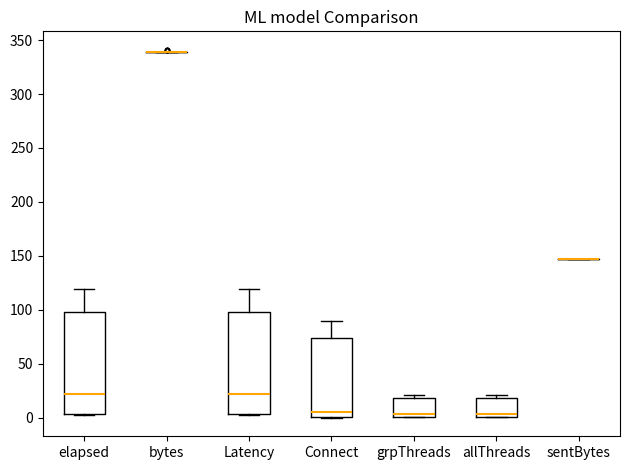

Reading left to right, read every box against the y-axis: the position of its median line, the range the box covers, and the ends of its whiskers. The values are not printed on the chart, so give them approximately, as read against the axis.

elapsed: median 20, box 5 to 100, whiskers 5 to 120
bytes: box collapsed to a line at 340, whiskers 340 to 340
Latency: median 20, box 5 to 100, whiskers 5 to 120
Connect: median 5, box 0 to 75, whiskers 0 to 90
grpThreads: median 5, box 0 to 20, whiskers 0 to 20 (just above the box's upper edge)
allThreads: median 5, box 0 to 20, whiskers 0 to 20 (just above the box's upper edge)
sentBytes: box collapsed to a line at 145, whiskers 145 to 145